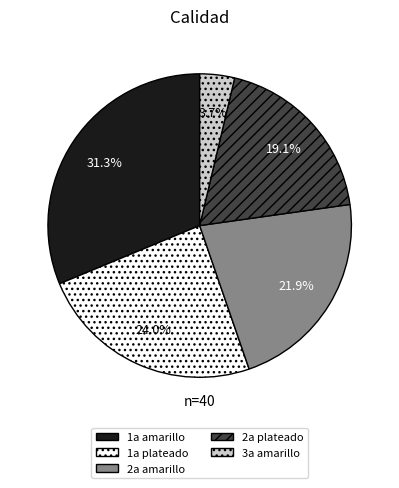

To the nearest percent, what is the difference between the largest and smallest slice percentages?

28%